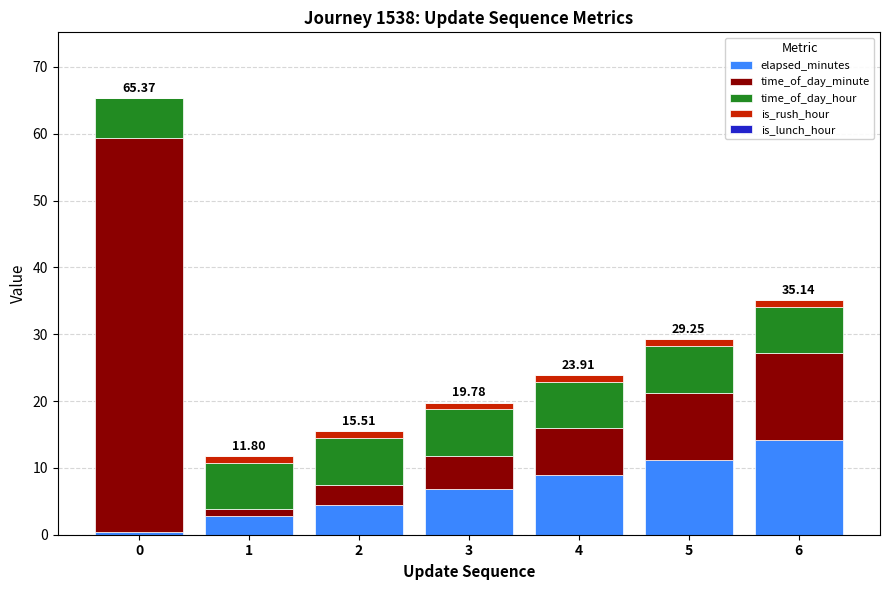

Between 1 and 4, which is larger?

4